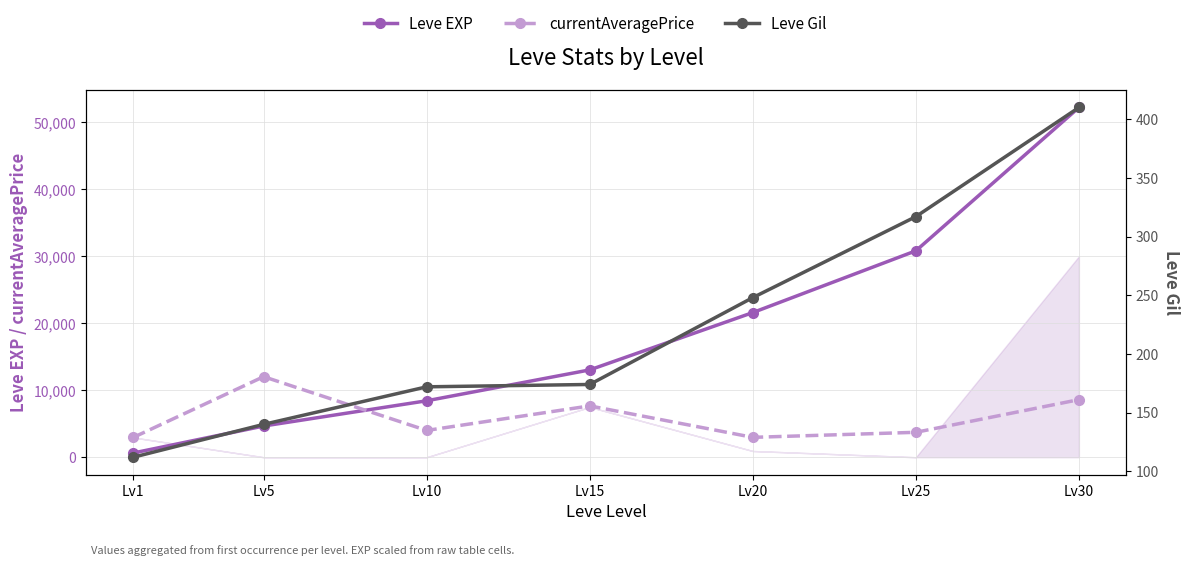

What is the maximum value shown in the chart?

52220